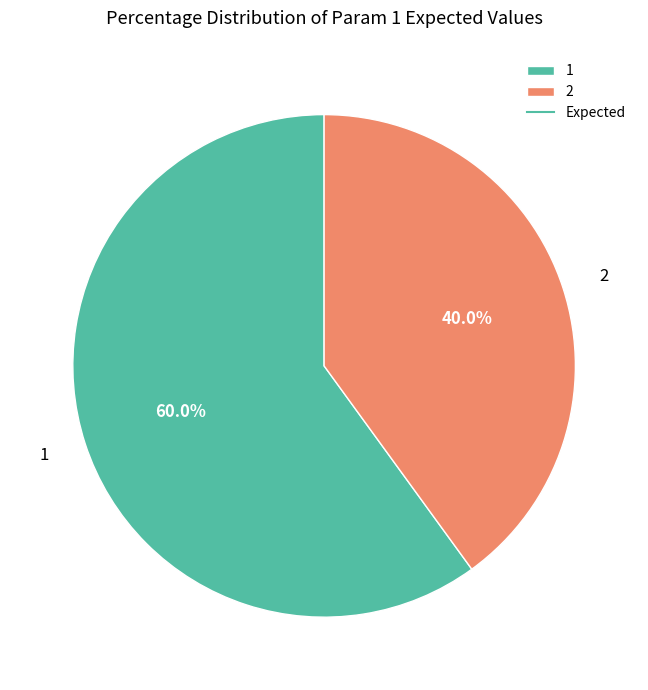

Which slice represents more than half of the pie?

1